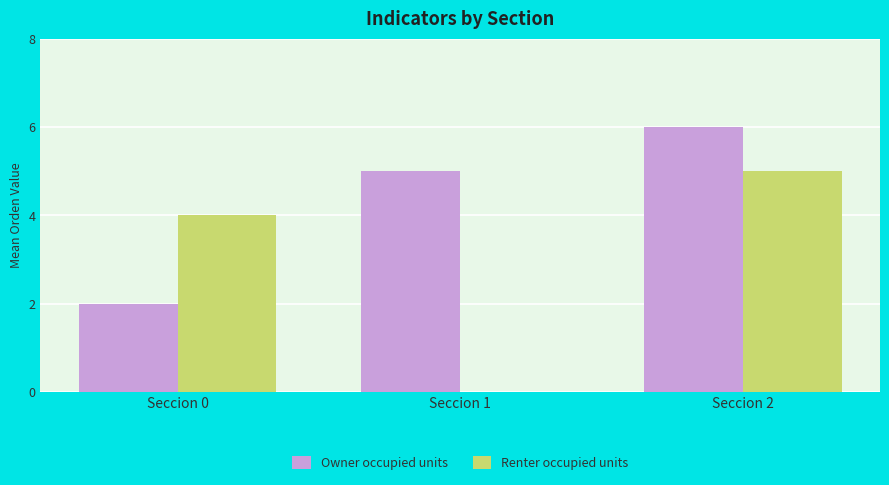

What value does the Owner occupied units series have at Seccion 0?

2